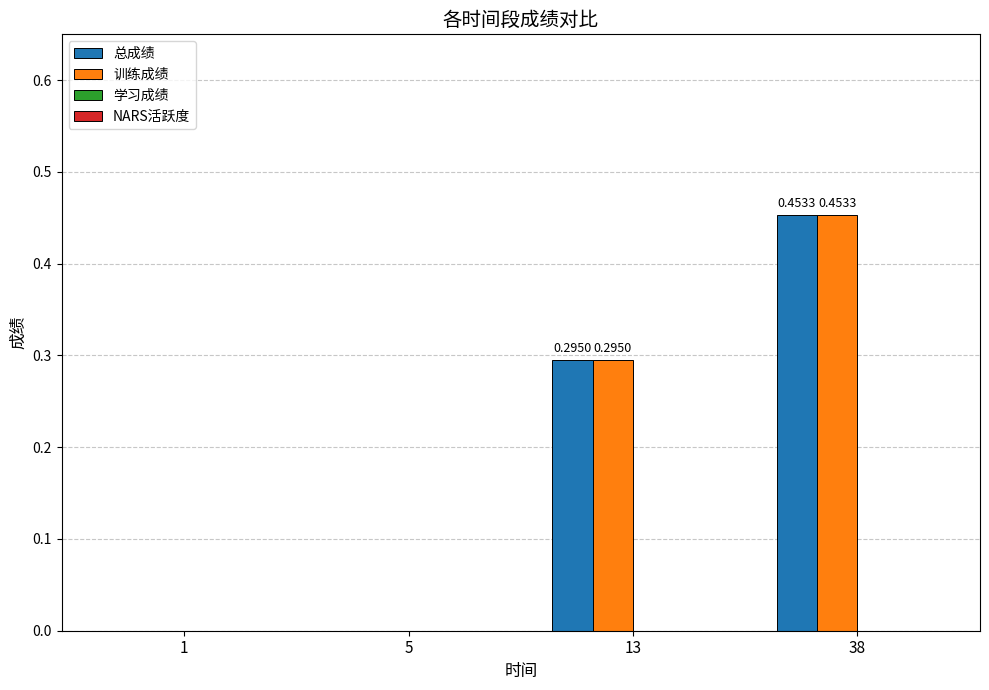

Which category has the highest value in the 训练成绩 series?

38